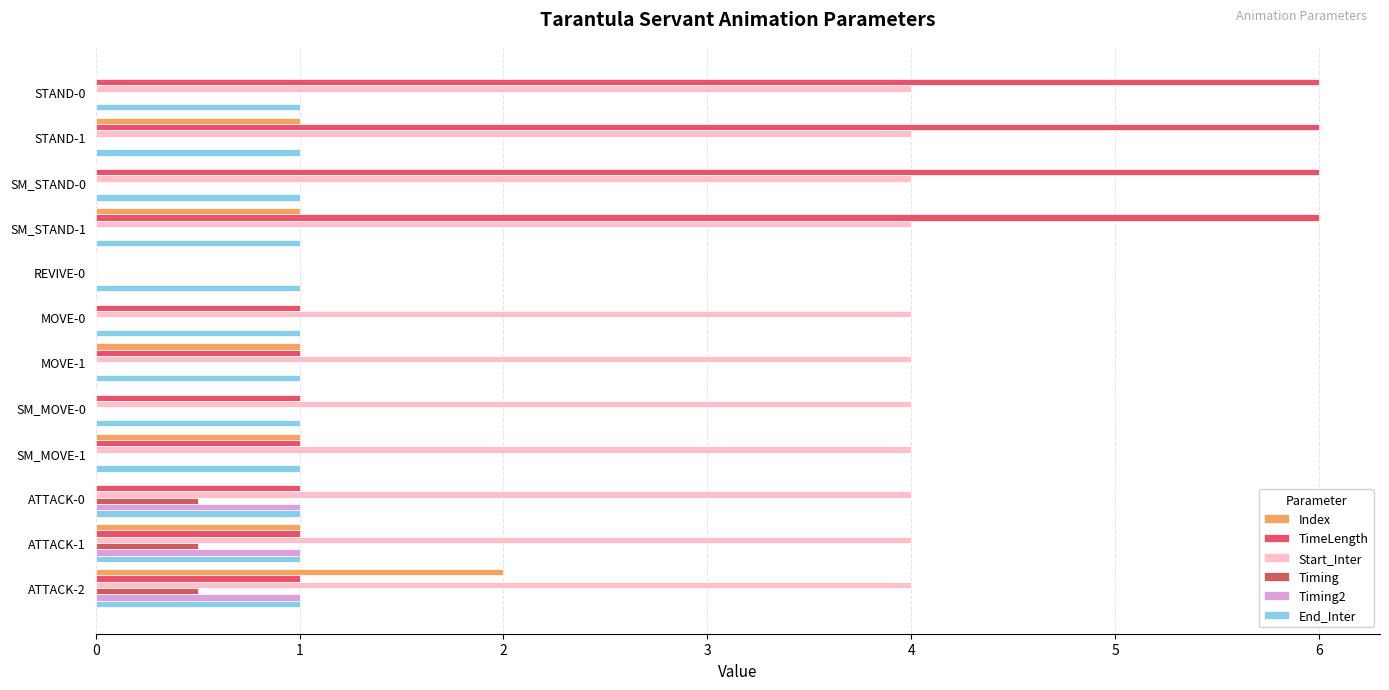

How many categories are shown in the chart?

12